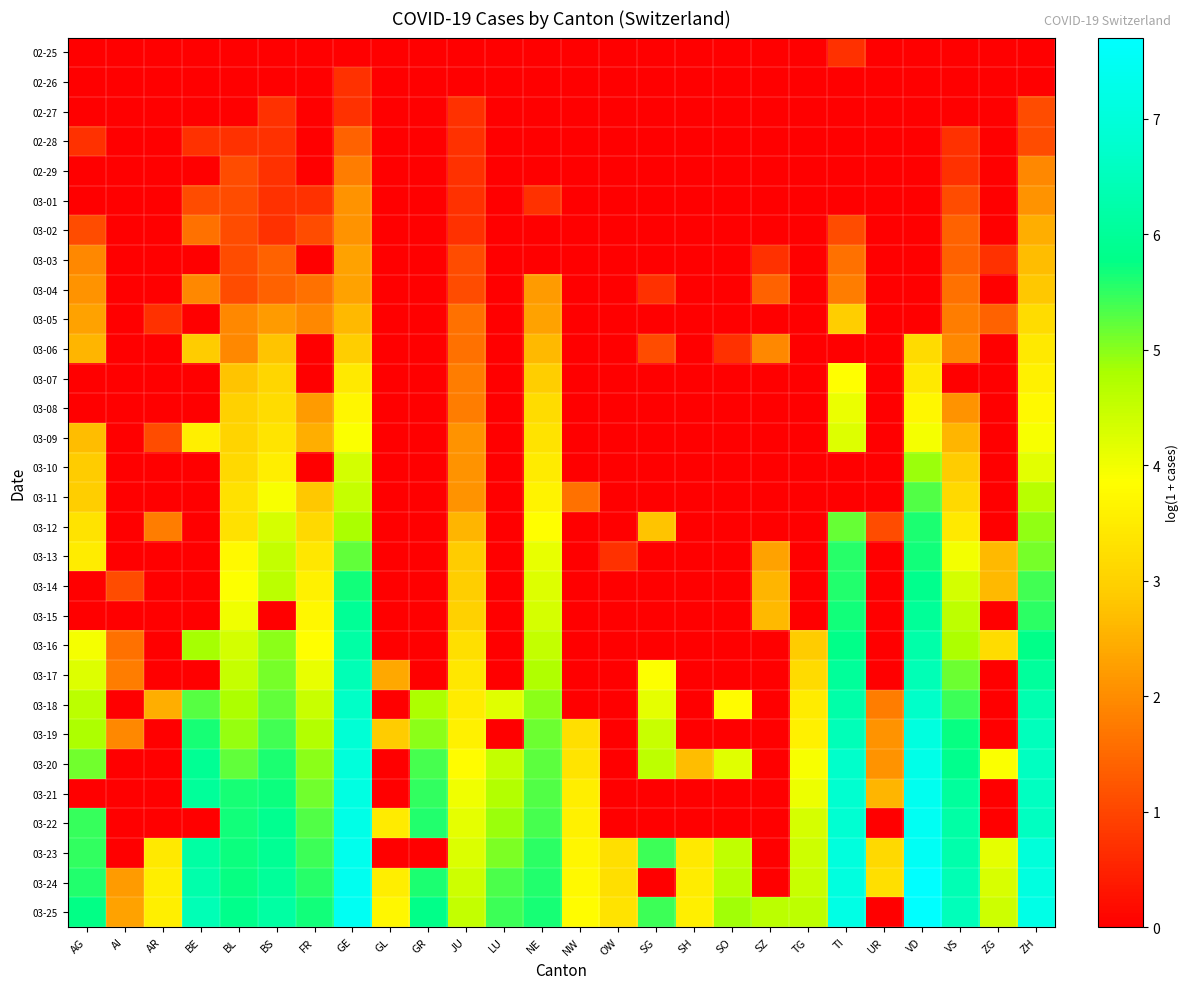

Which category has the lowest value across all series?

AG